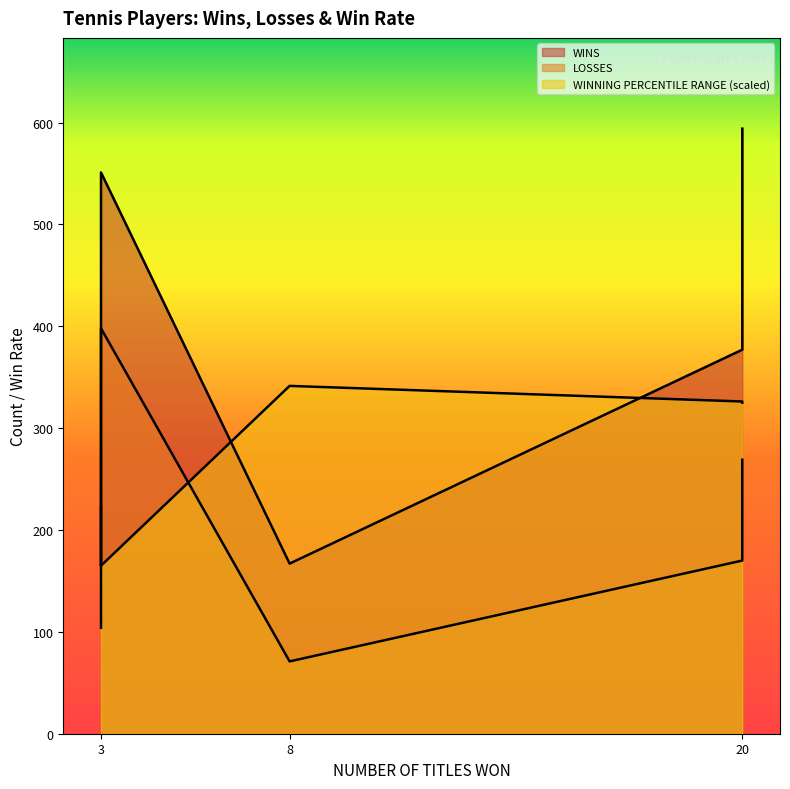

Which series has the largest total across all categories?

WINS